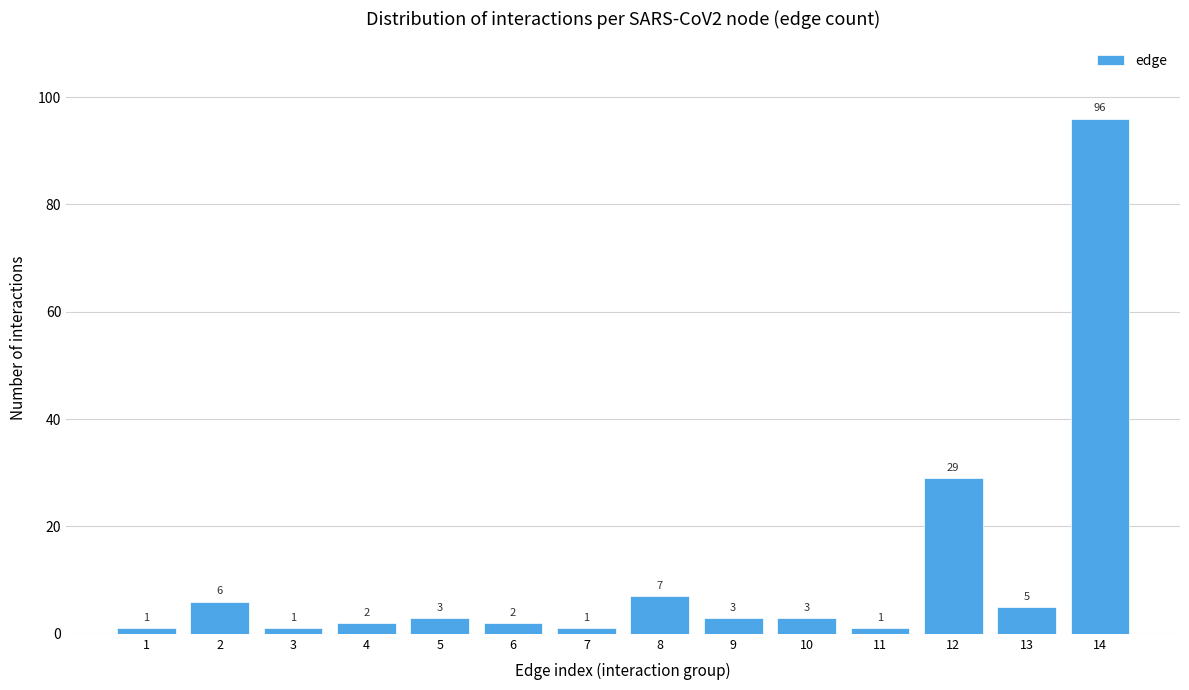

Reading right to left, extract all data points from this chart.

96	5	29	1	3	3	7	1	2	3	2	1	6	1